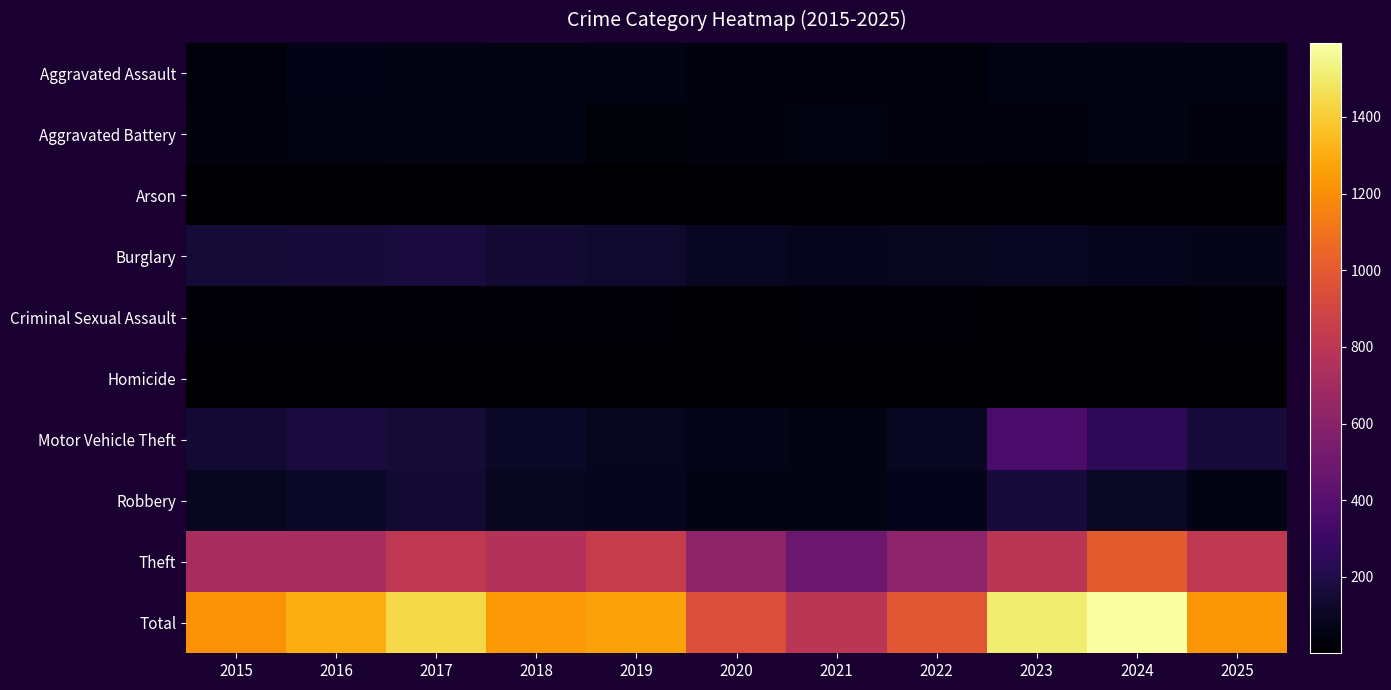

How many series are shown in this chart?

10